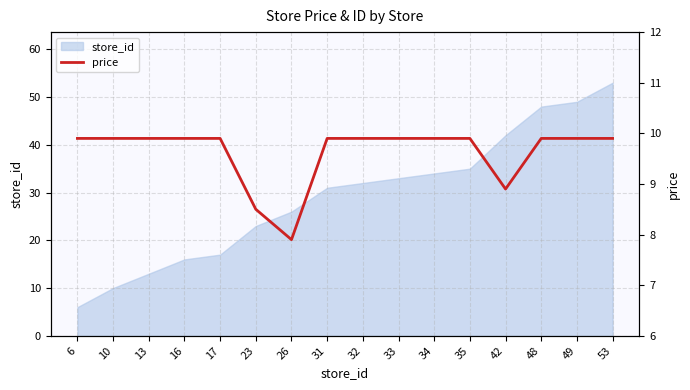

Count the number of values greater than 9.

13